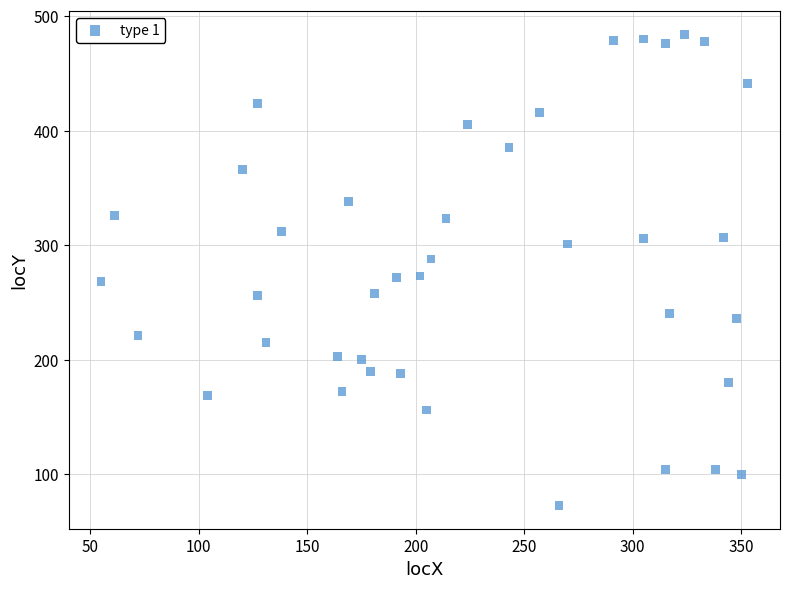

What is the range of Y values (max minus min)?

411